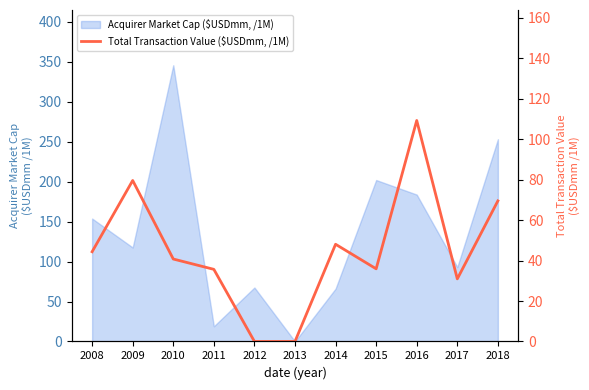

What is the value of the 9th point from the left?

109.3